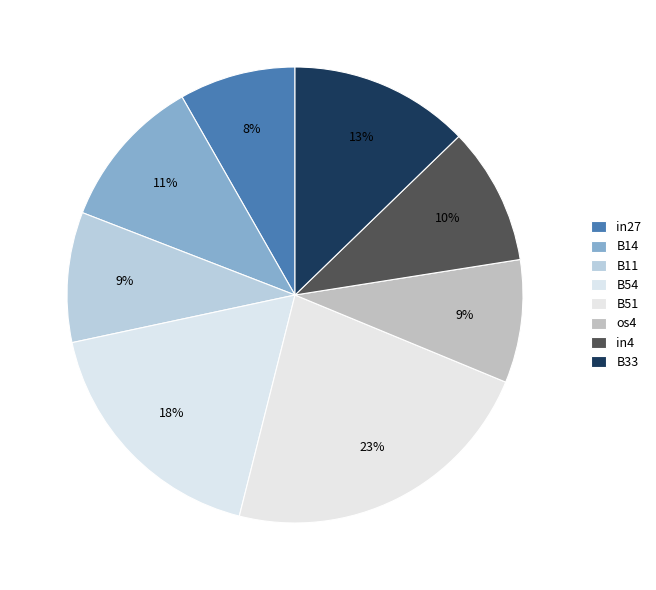

Combined, do in4 and B51 account for over 50%?

No